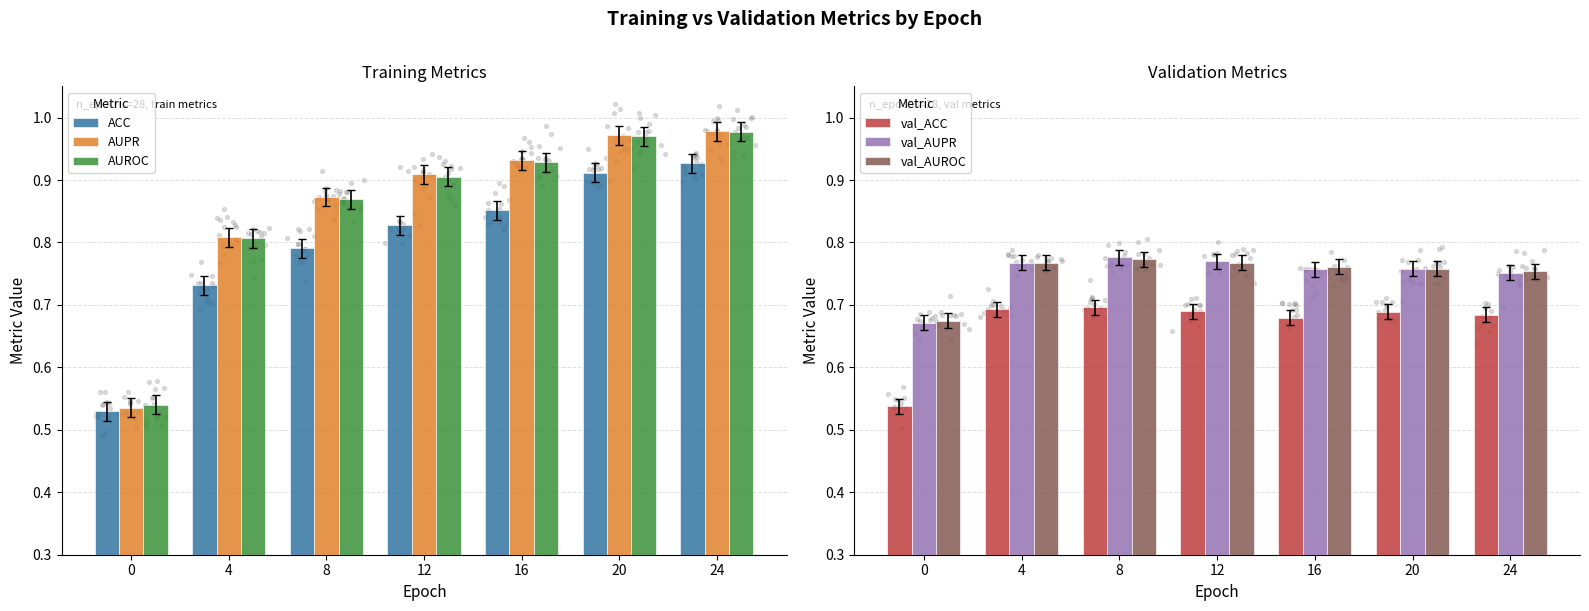

Which series reaches the minimum Y coordinate?

ACC